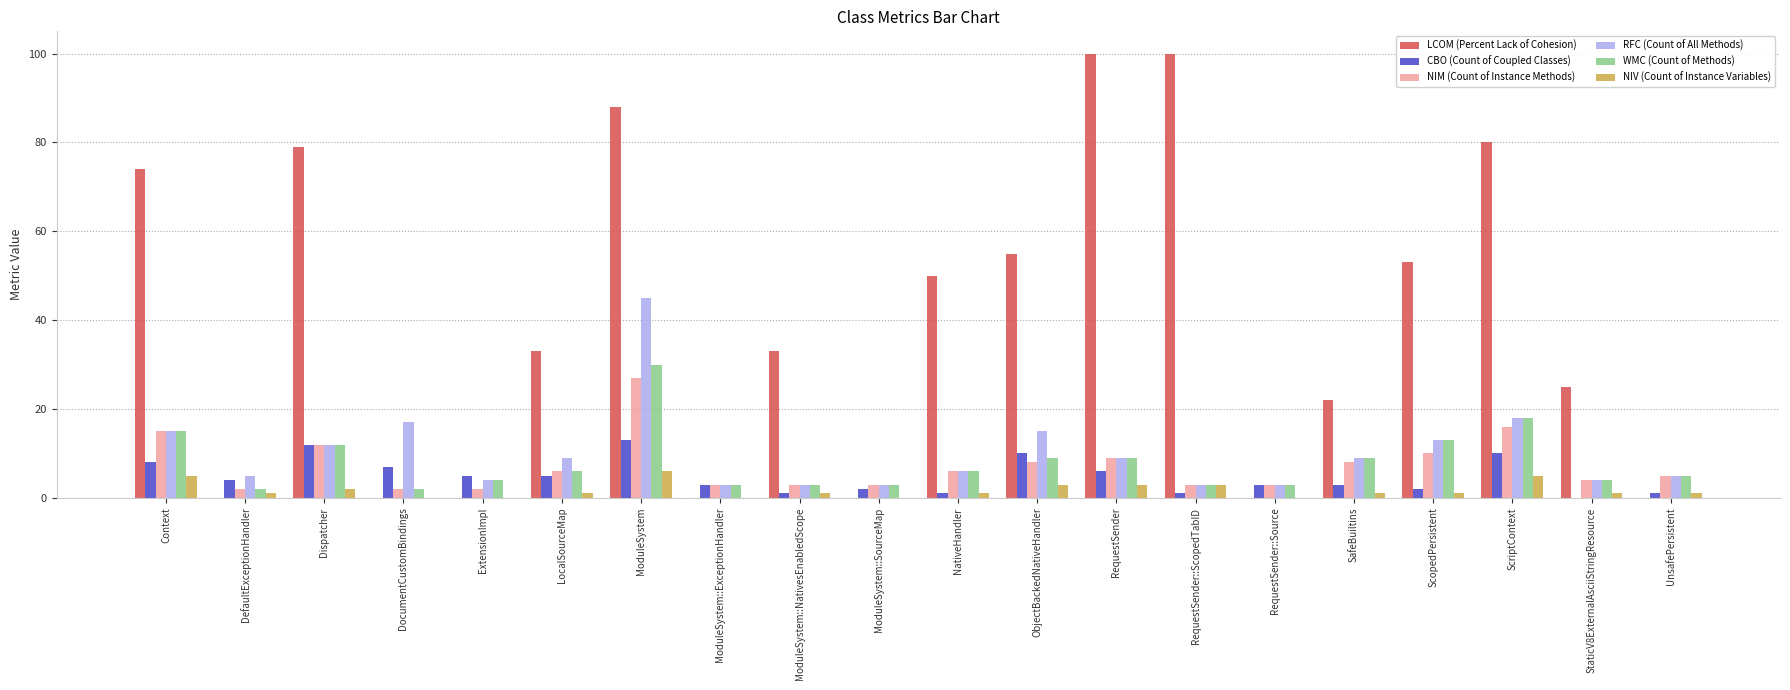

What is the maximum value shown in the chart?

100